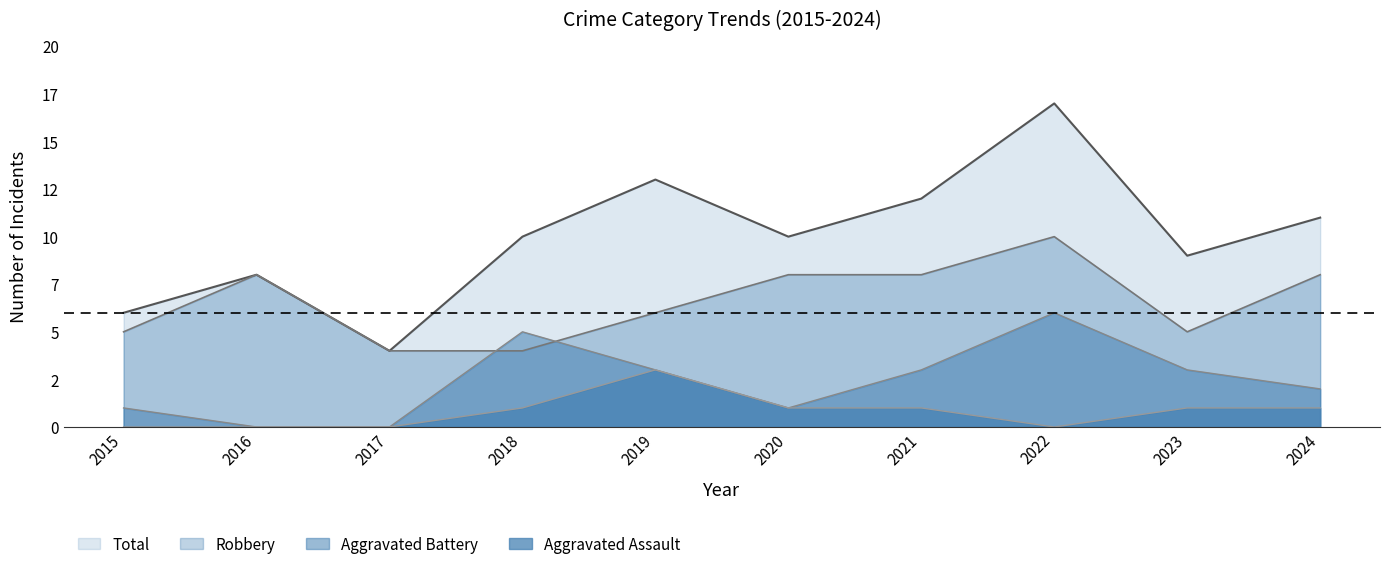

Is the value of Total at 2015 greater than the value of Aggravated Assault at 2024?

Yes